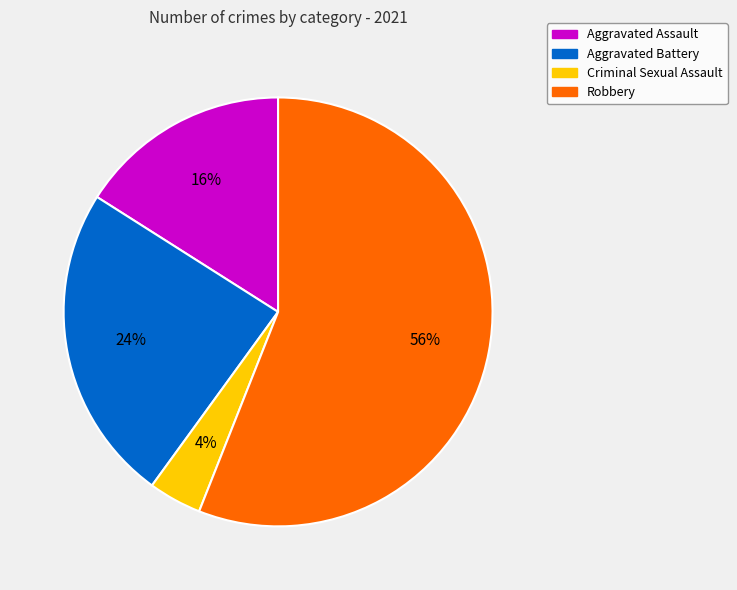

The Robbery slice represents 67% of the pie. True or false?

False